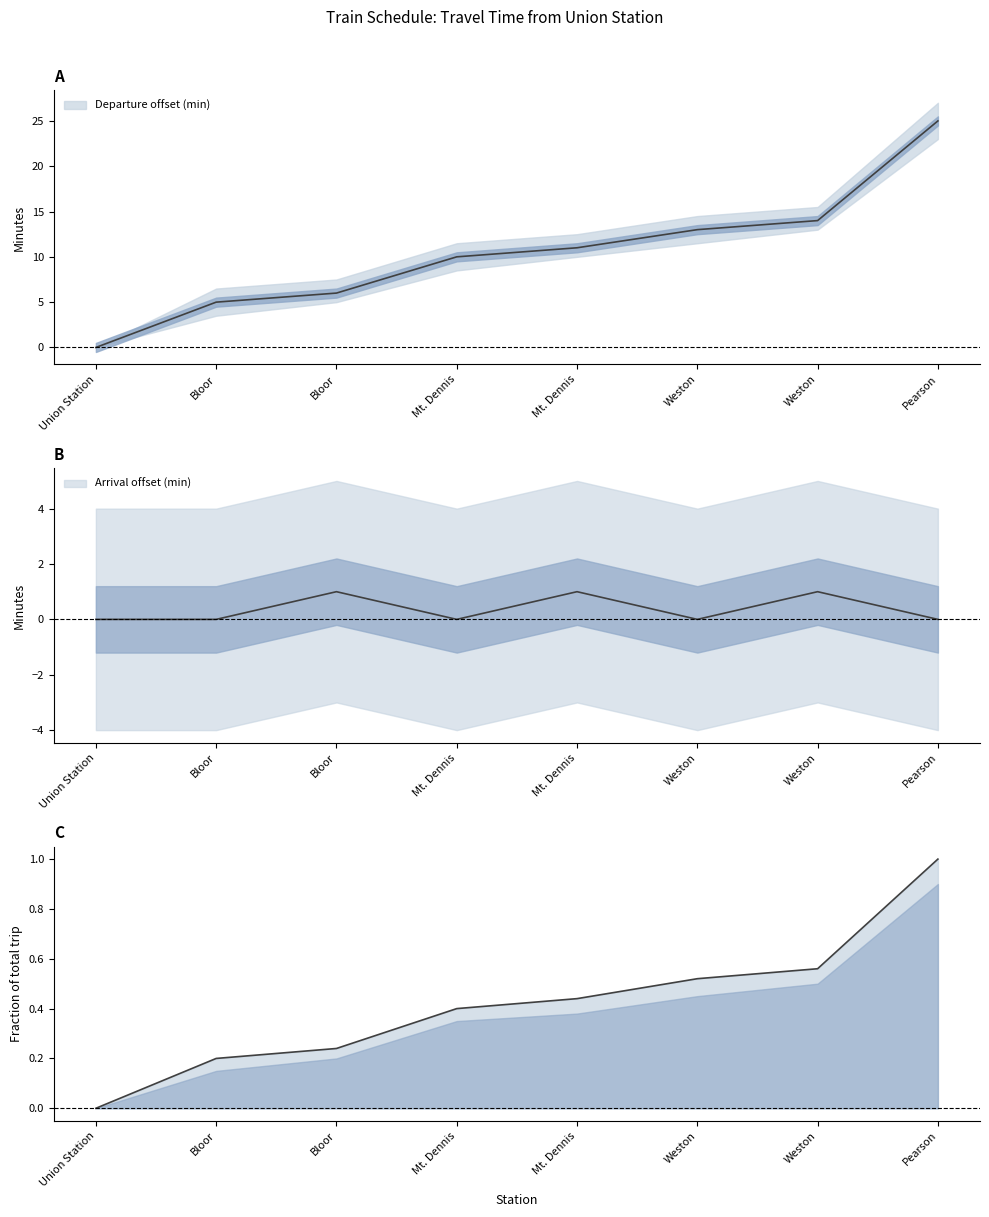

Is the value of Departure offset (min) at Pearson greater than the value of Arrival offset (min) at Weston?

No